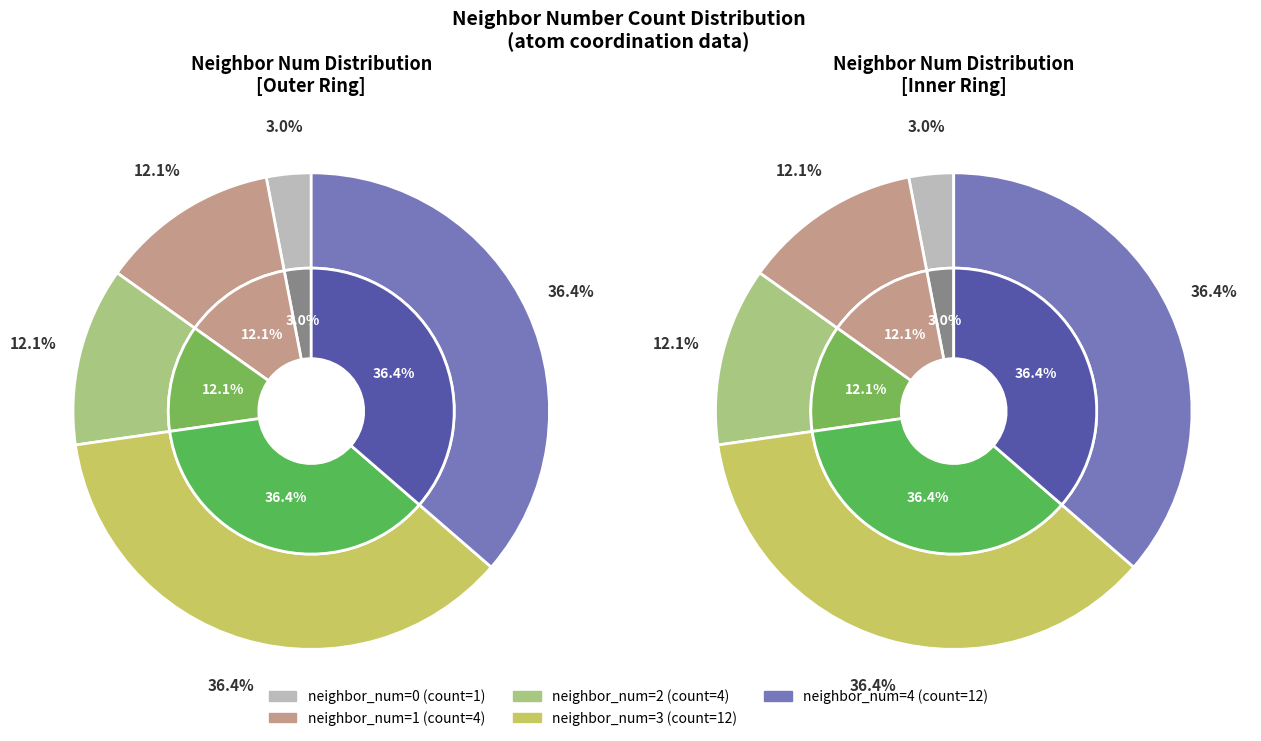

To the nearest percent, what percentage of the pie is 0?

3%